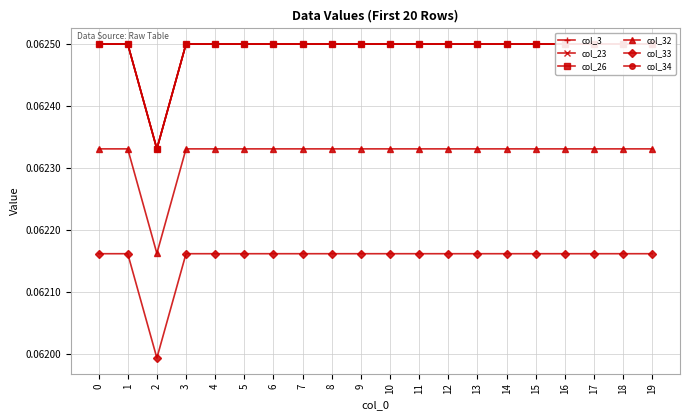

Is it true that col_23 equals 0.1 at 8?

False